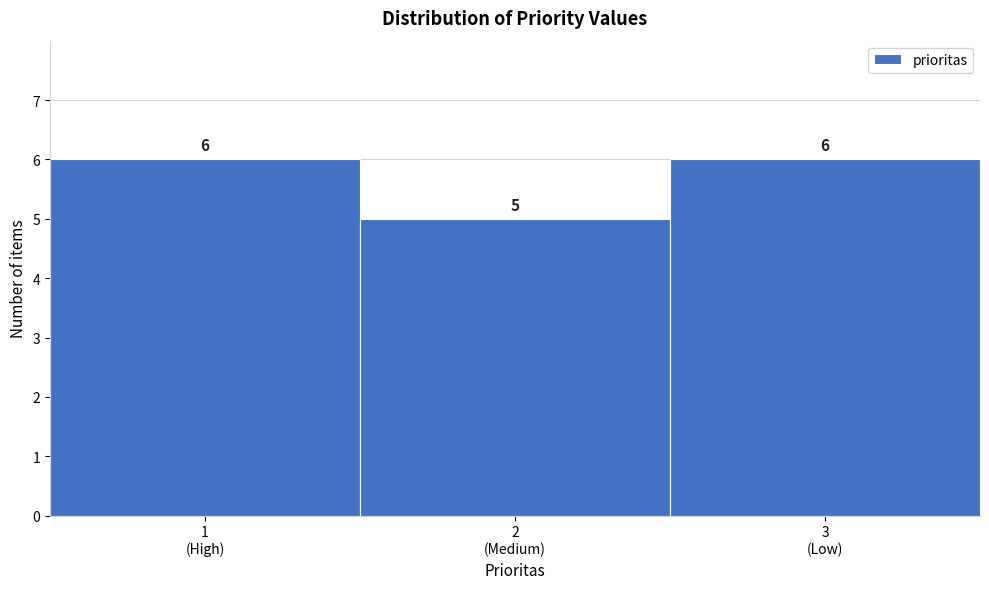

Reading left to right, what are all the values shown in this chart?

6	5	6